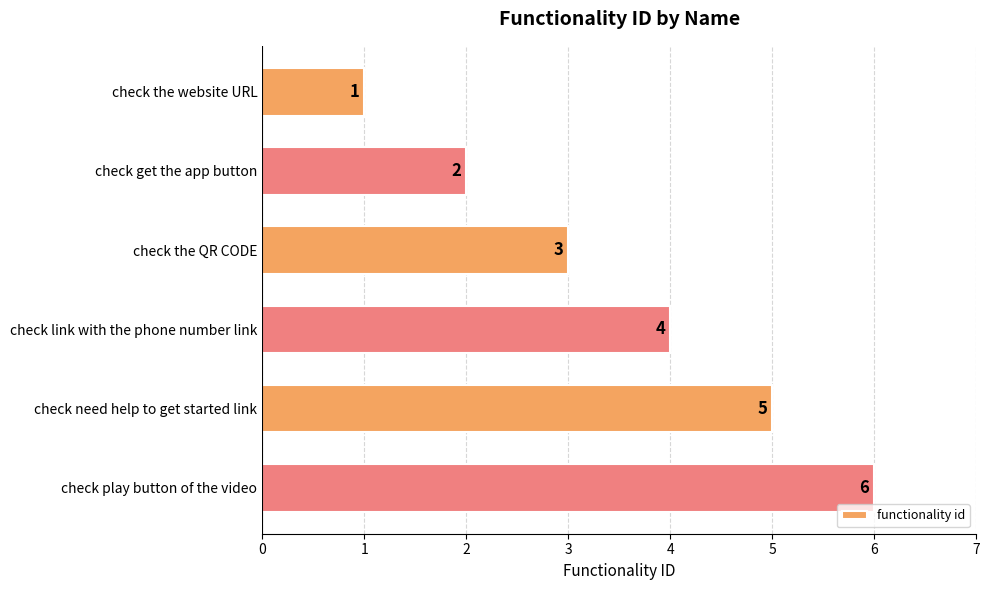

Rank the categories by value from highest to lowest.

check play button of the video, check need help to get started link, check link with the phone number link, check the QR CODE, check get the app button, check the website URL